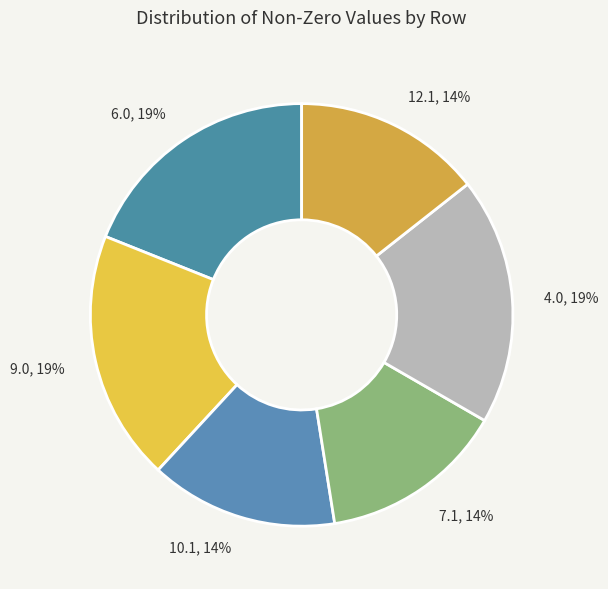

Which has a higher value, 7.1 or 9.0?

9.0